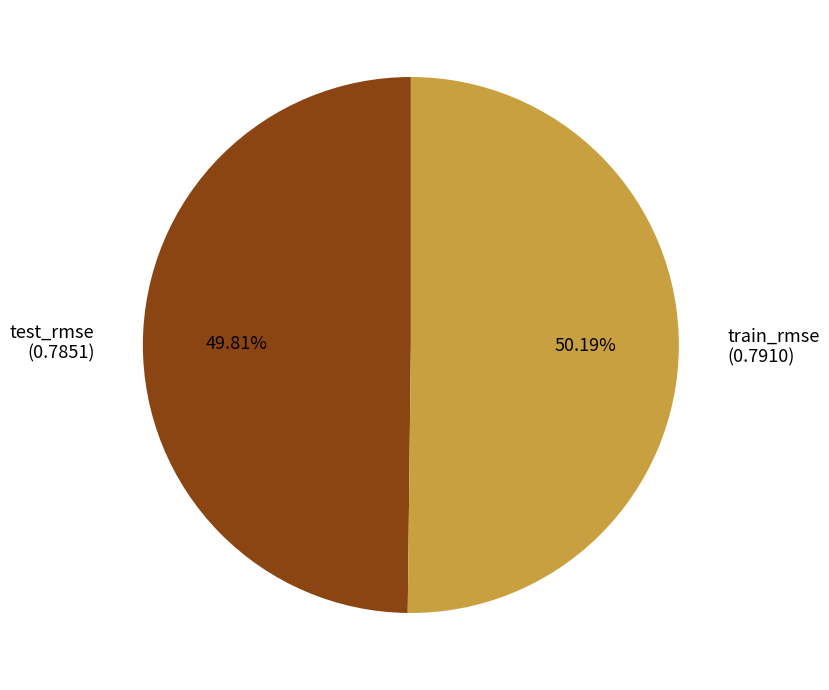

To the nearest percent, what is the average slice percentage?

50%